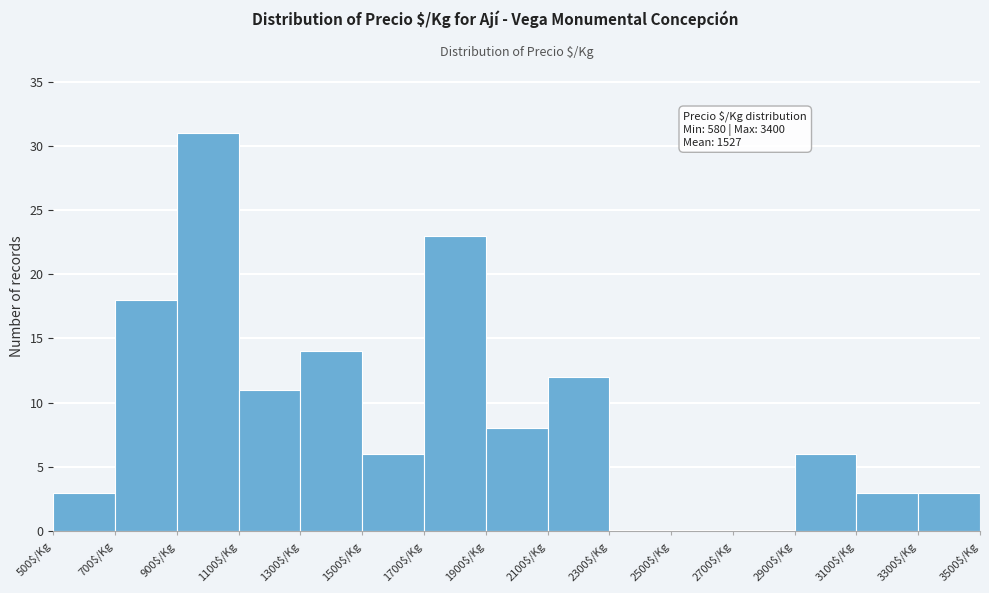

Over which range of the x-axis is the bar tallest?

900 to 1100